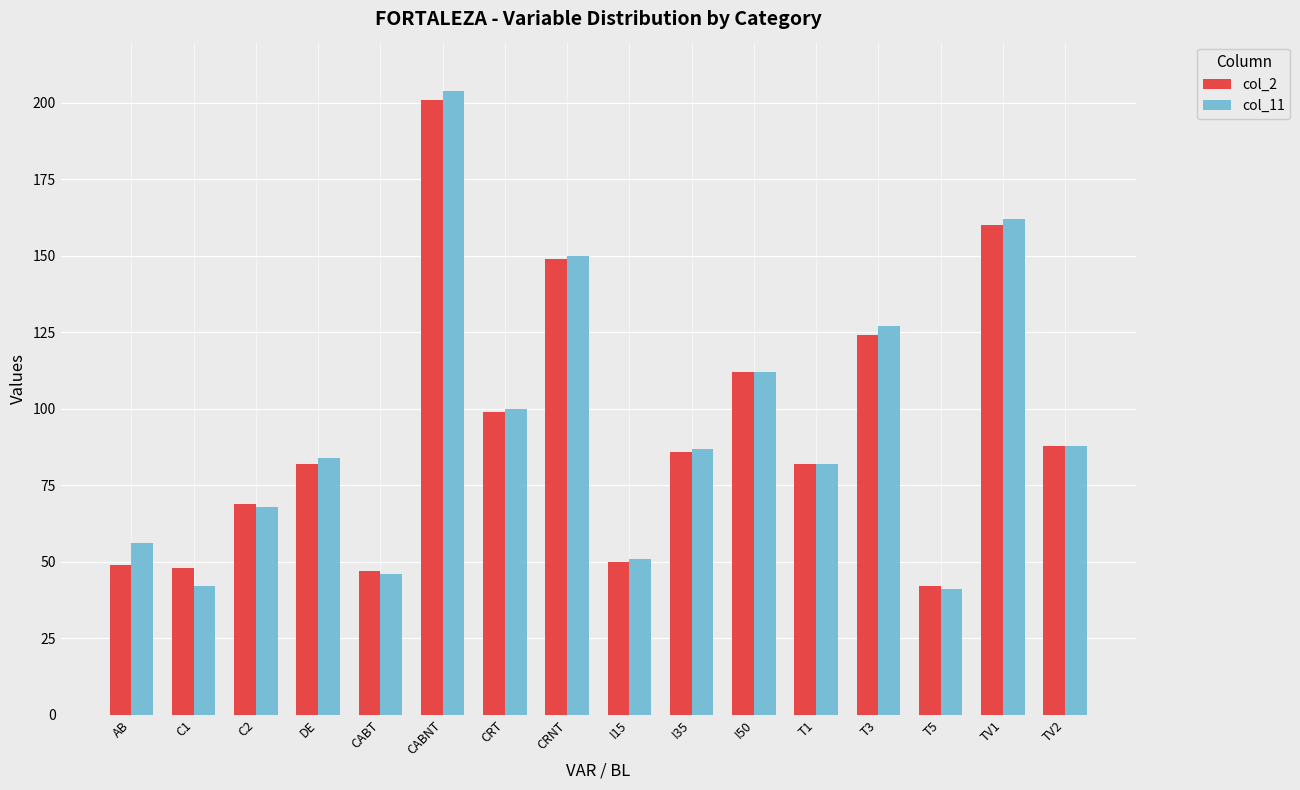

What is the difference between the col_11 values at DE and TV1?

78